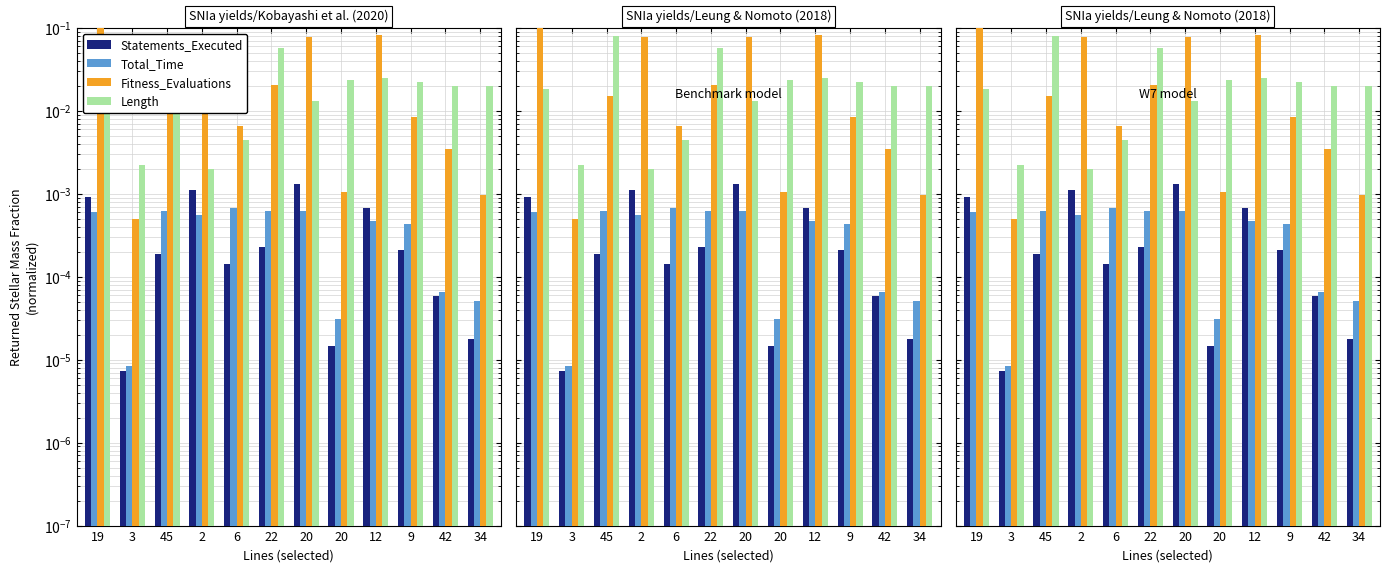

The value of Length at 20 is 0.0. True or false?

False